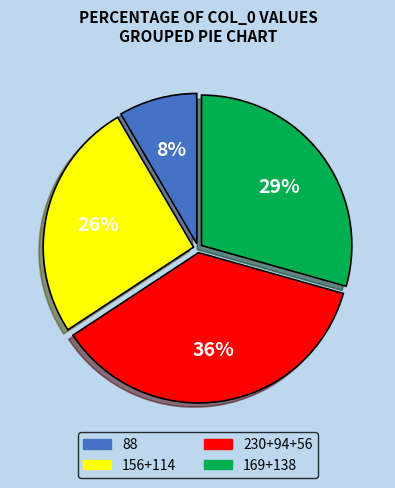

Combined, do 88 and 169+138 account for over 50%?

No